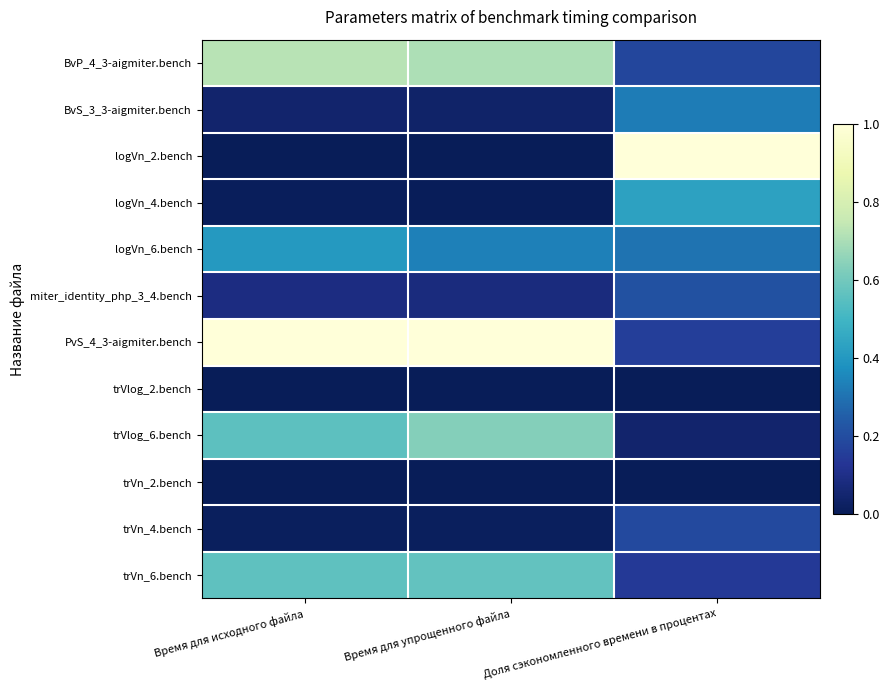

Which category has the lowest value across all series?

Время для упрощенного файла